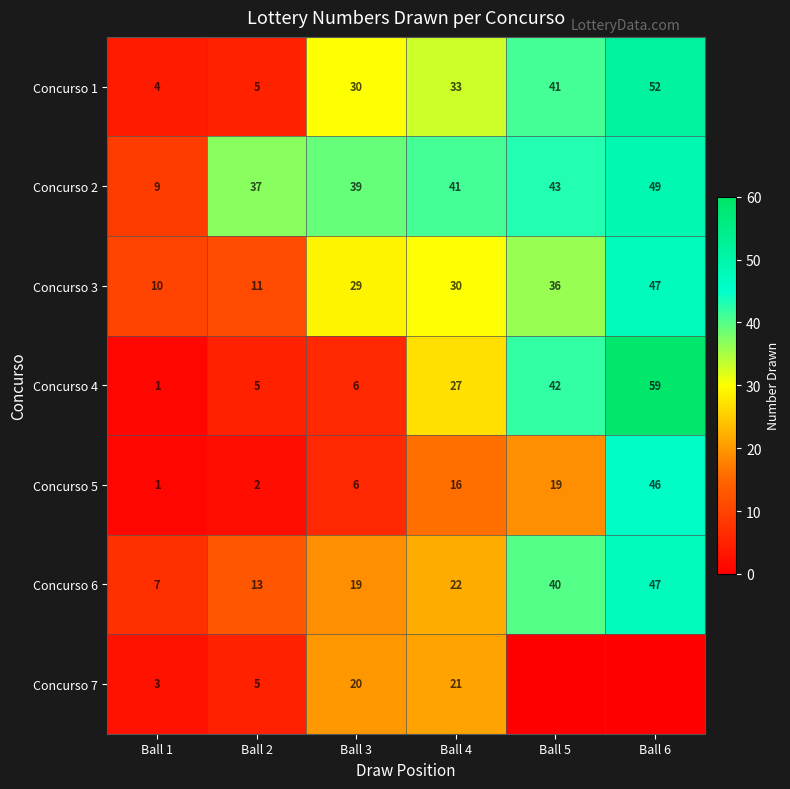

What is the sum of the Concurso 6 values at Ball 4 and Ball 6?

69